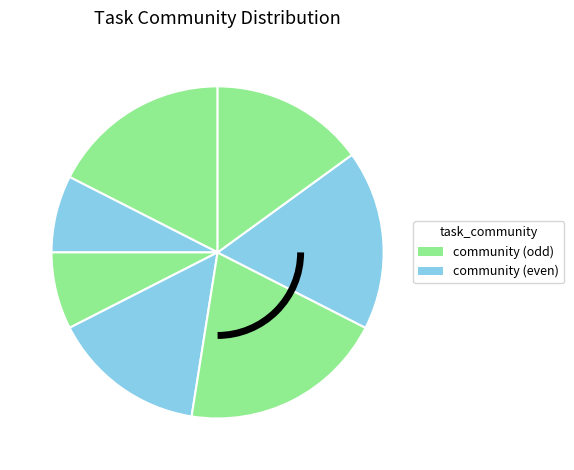

How many slices are in this pie chart?

7